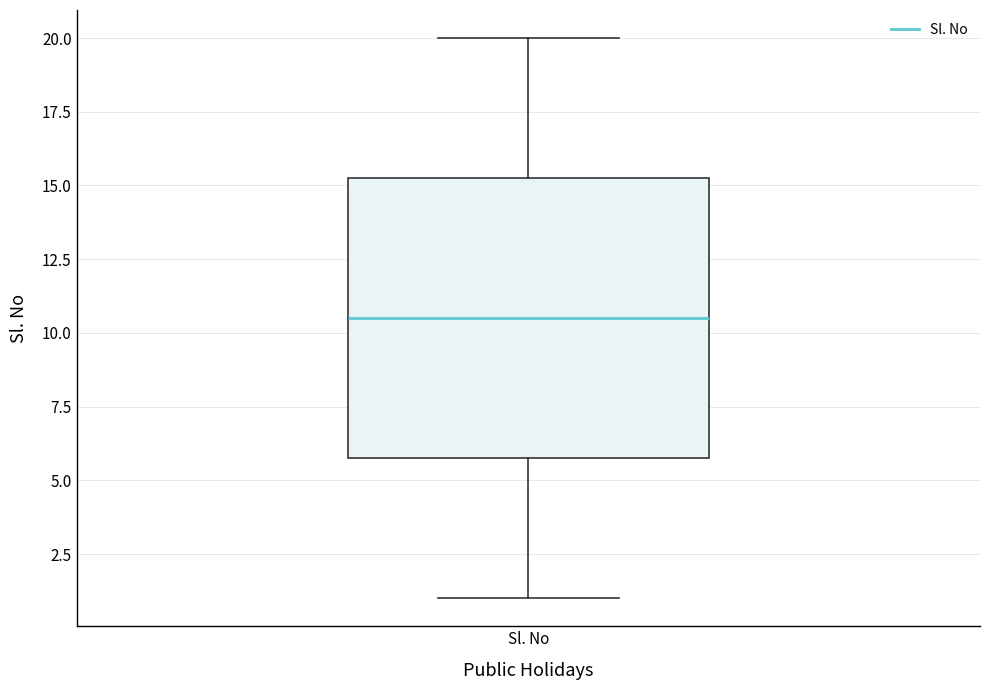

Where is the lower edge of the box for Sl. No on the y-axis? The values are not printed on the chart, so give them approximately, as read against the axis.

6.0